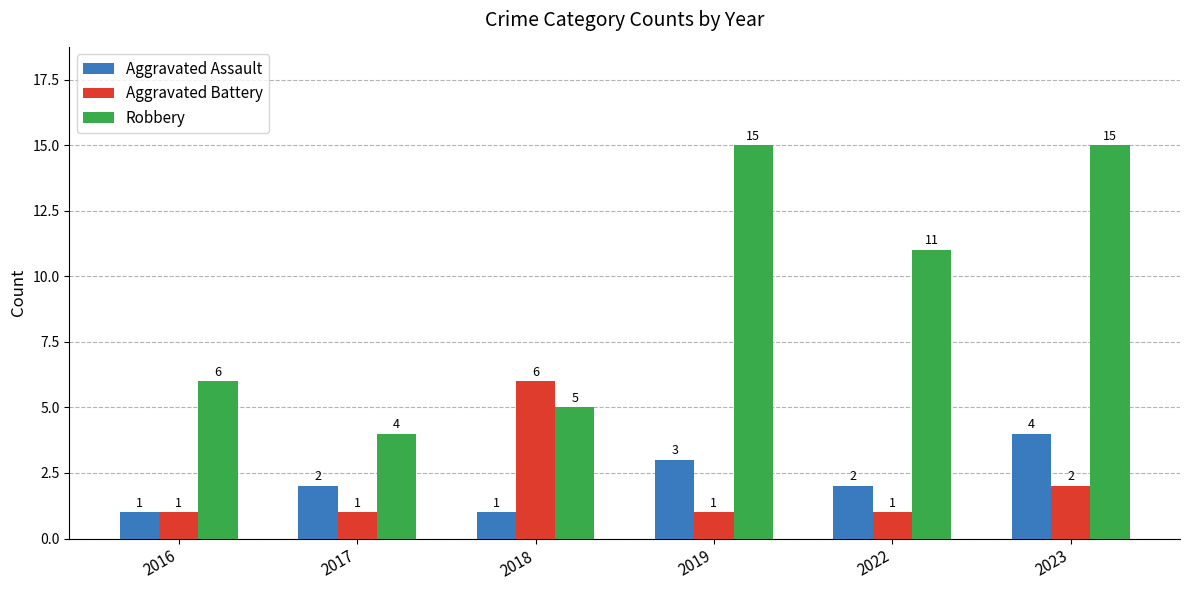

What is the sum of the Aggravated Assault values at 2016 and 2017?

3